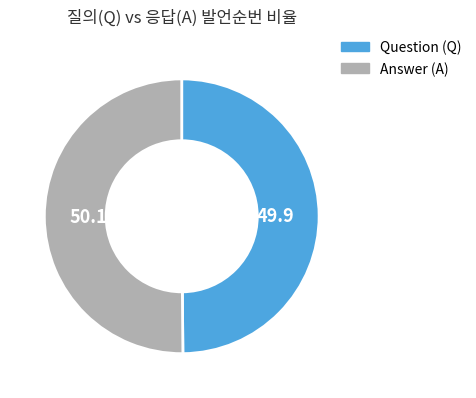

True or false: Answer (A) accounts for 43% of the total.

False